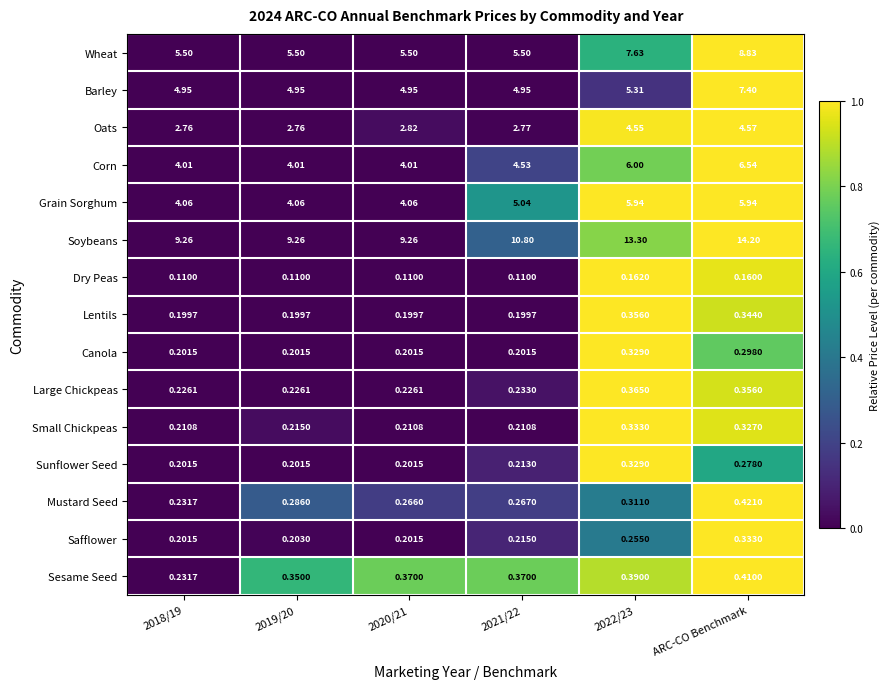

At which category is the sum across all series the highest?

ARC-CO Benchmark